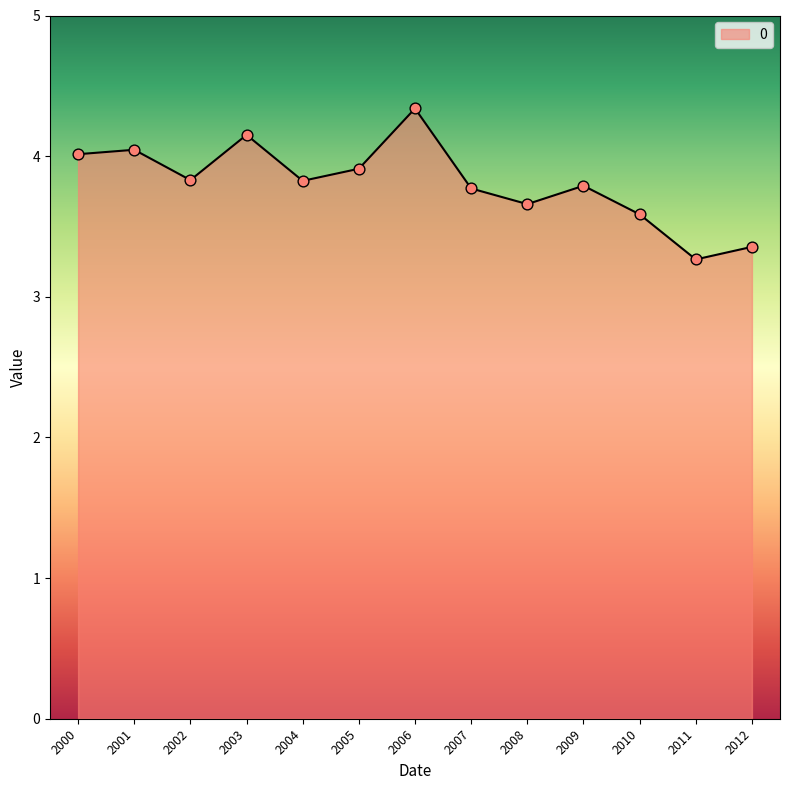

What is the change in value from 2001 to 2009?

-0.3